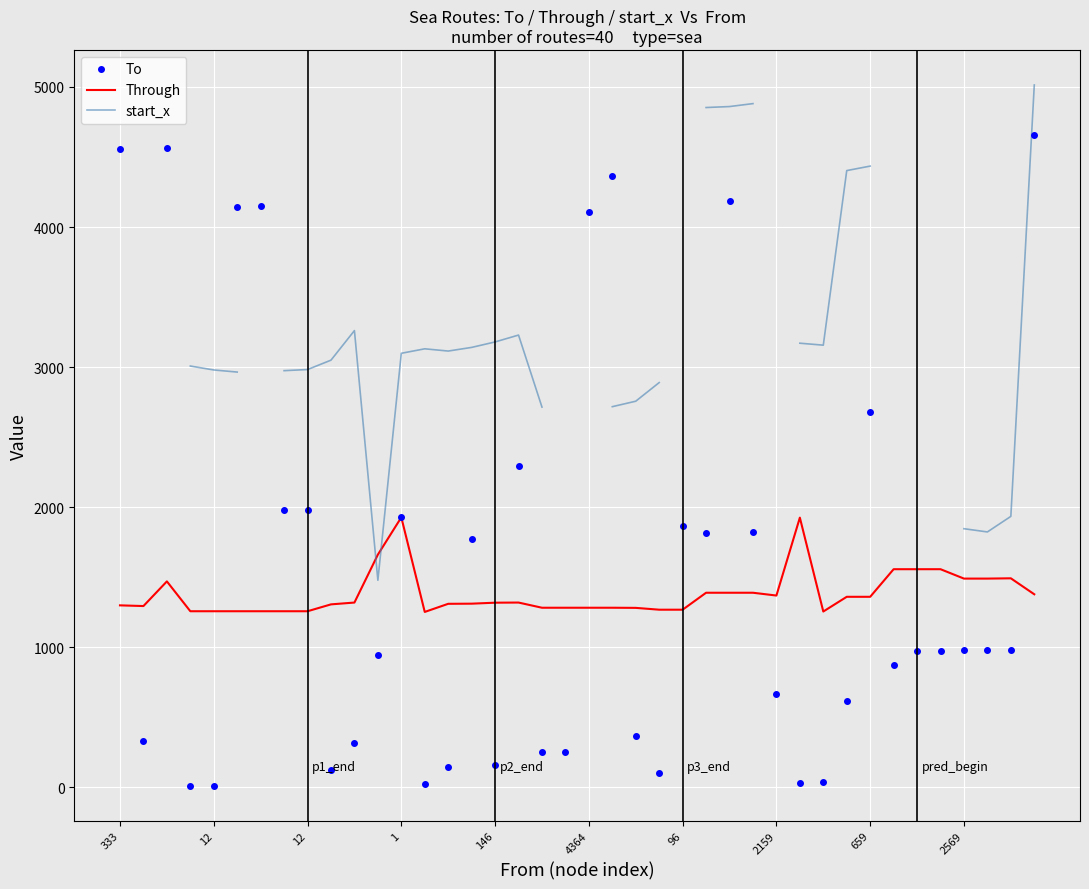

In Through, how many points are higher than both neighbors (excluding endpoints)?

5